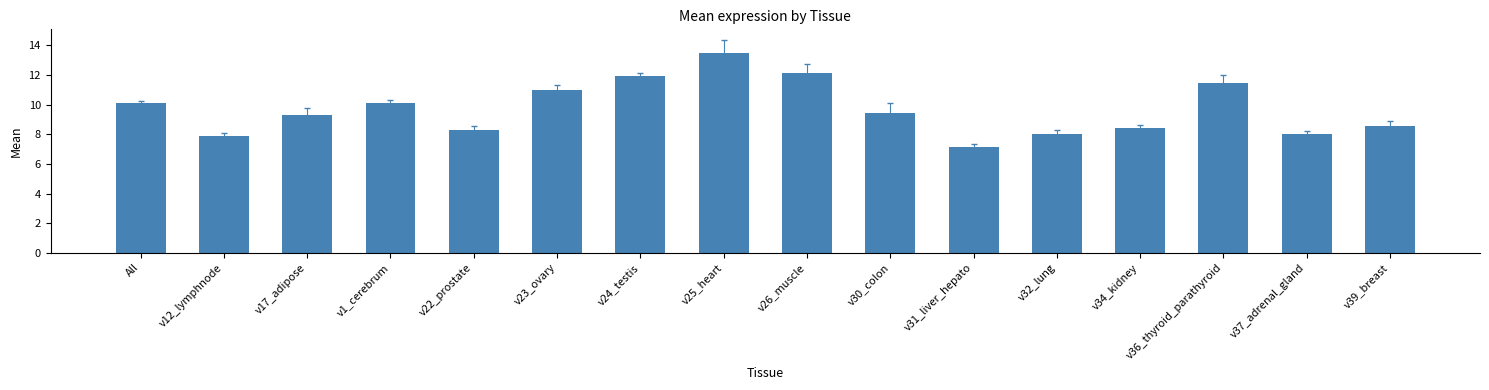

What position from the left is v25_heart?

8